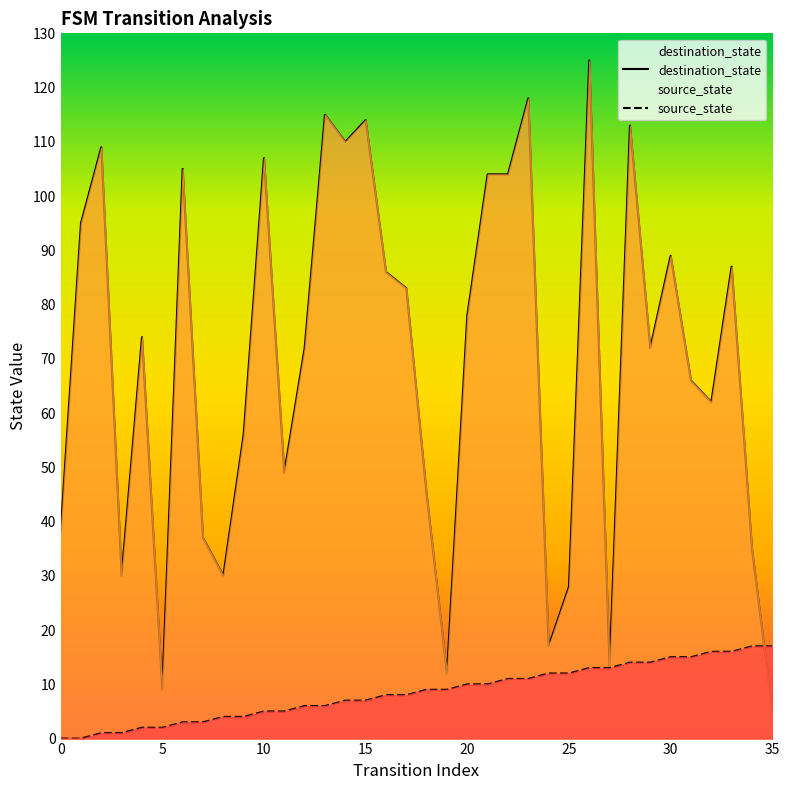

Which series has the largest range (max minus min)?

destination_state